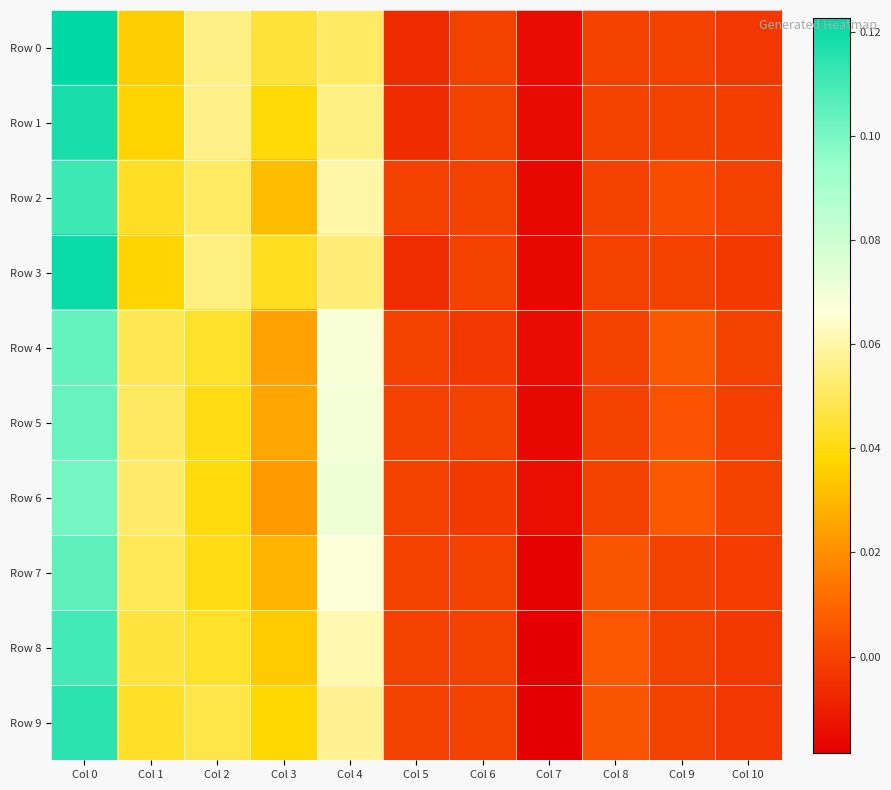

Which series has the largest total across all categories?

Row 0